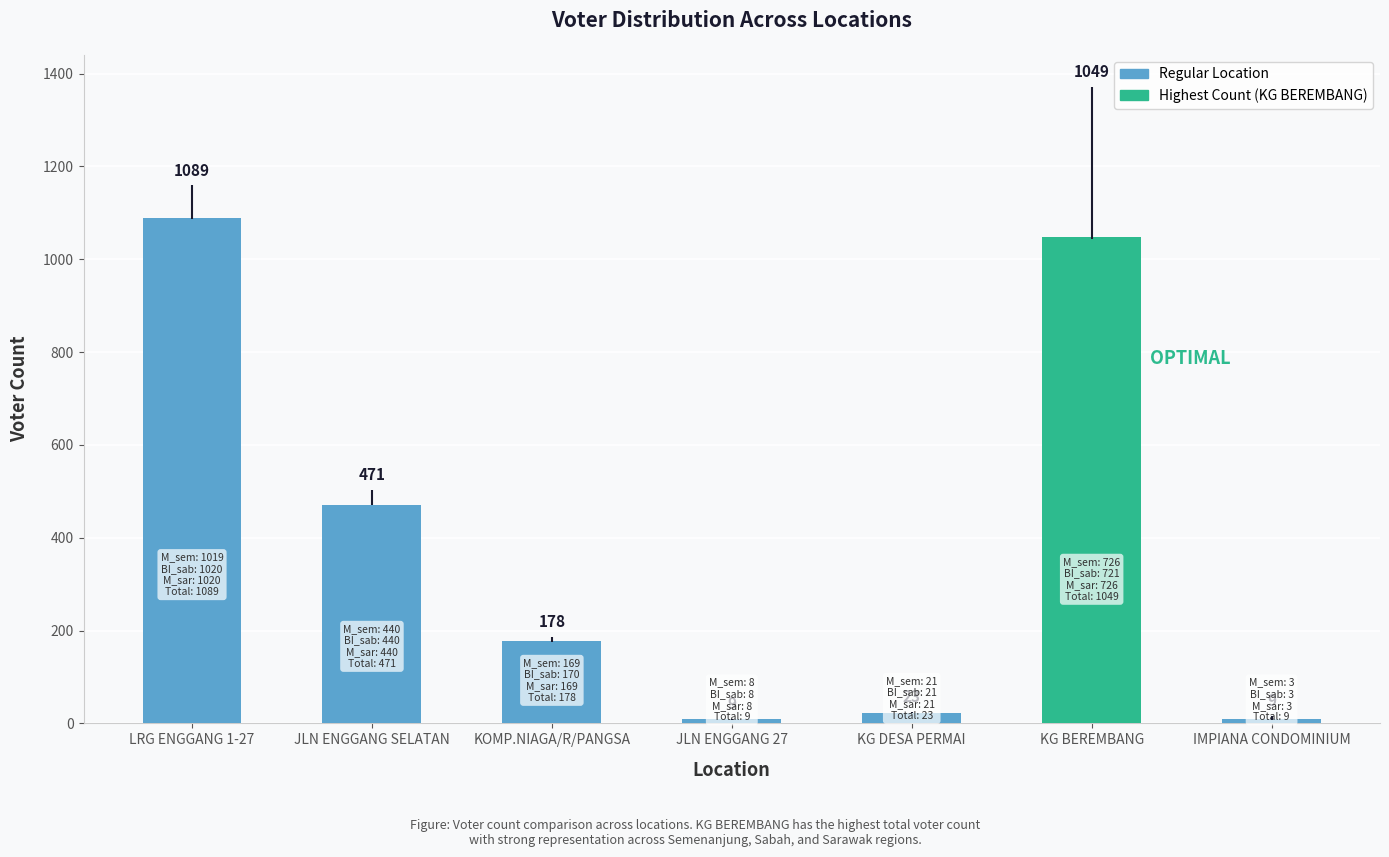

What is the value of the 1st bar from the left?

1089